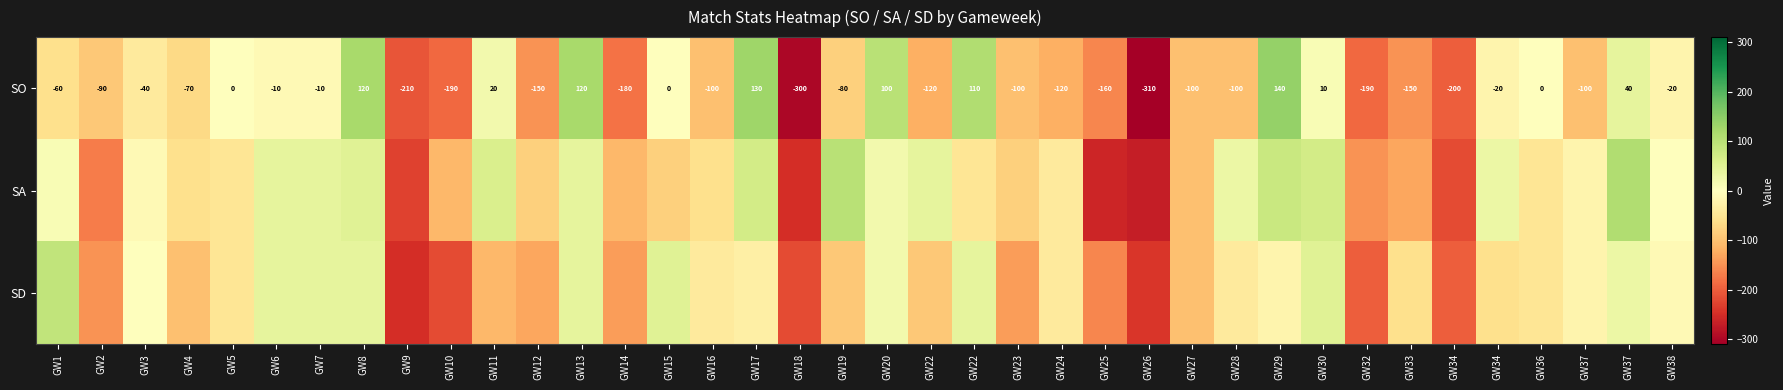

How many negative values does the SO series have?

26